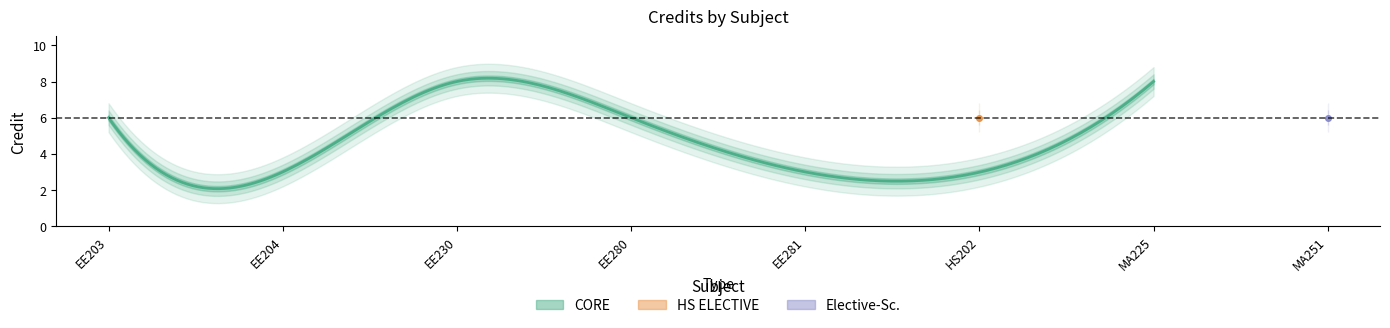

What is the ratio of the value at HS202 to the value at MA251?

1.0